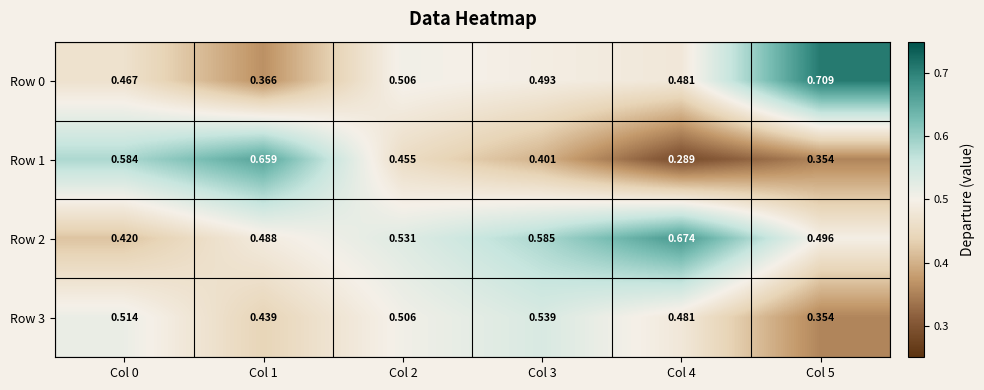

Which category has the lowest value across all series?

Col 4